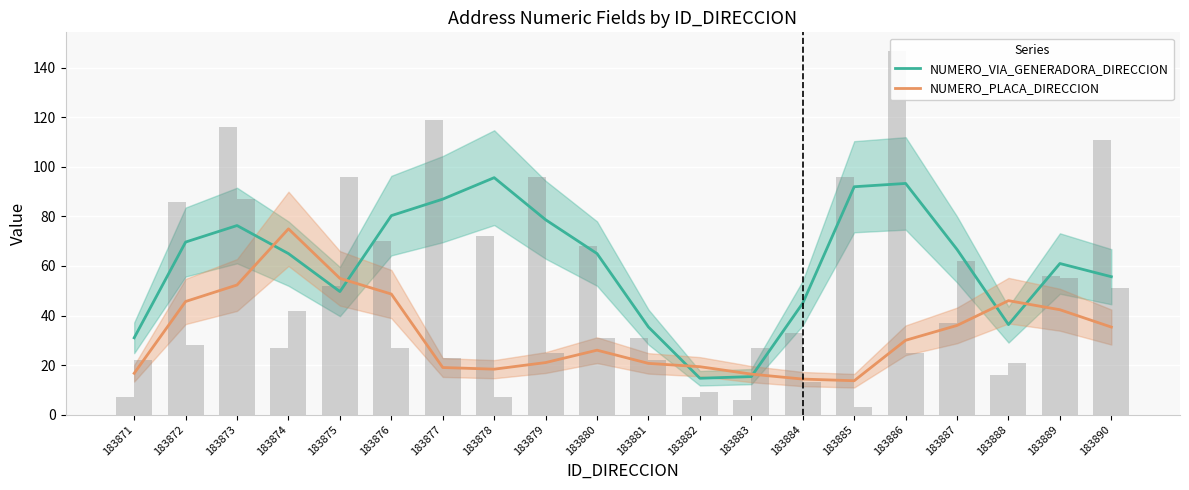

What is the difference between the highest and lowest values at 183886?

63.3